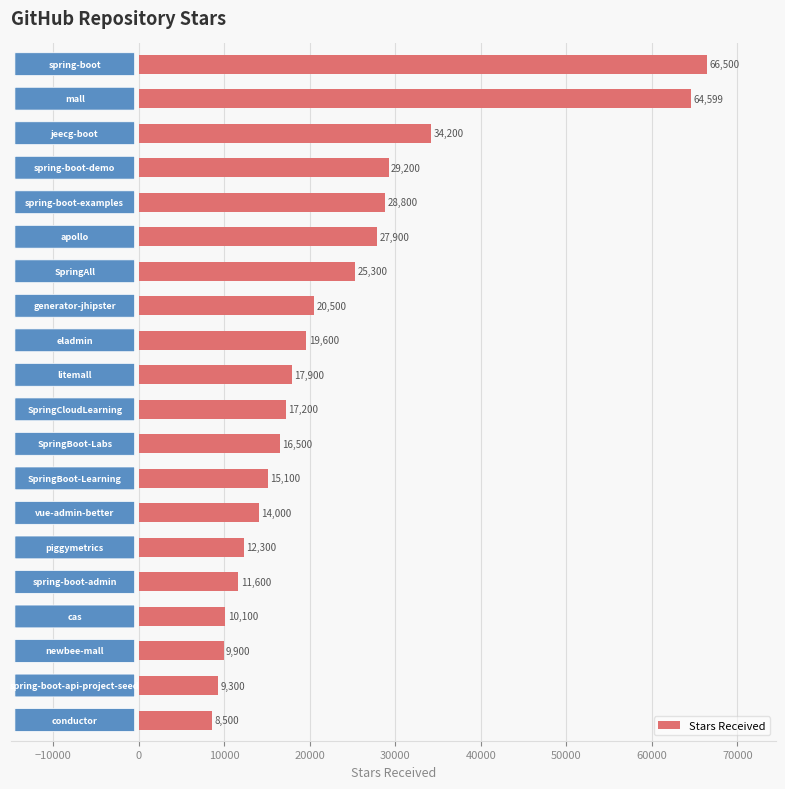

Reading bottom to top, transcribe all the data shown in this chart.

8500	9300	9900	10100	11600	12300	14000	15100	16500	17200	17900	19600	20500	25300	27900	28800	29200	34200	64599	66500